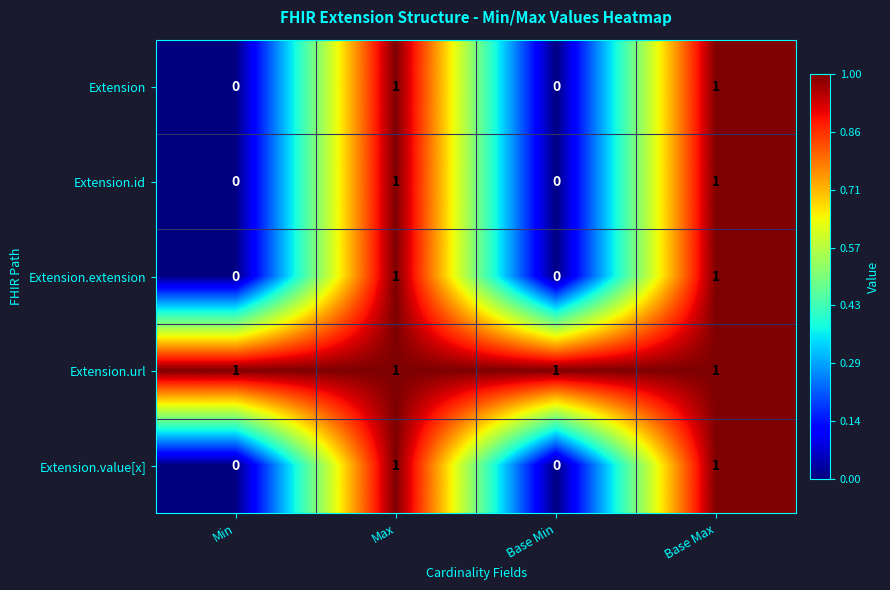

At how many categories does at least one series exceed 0?

4